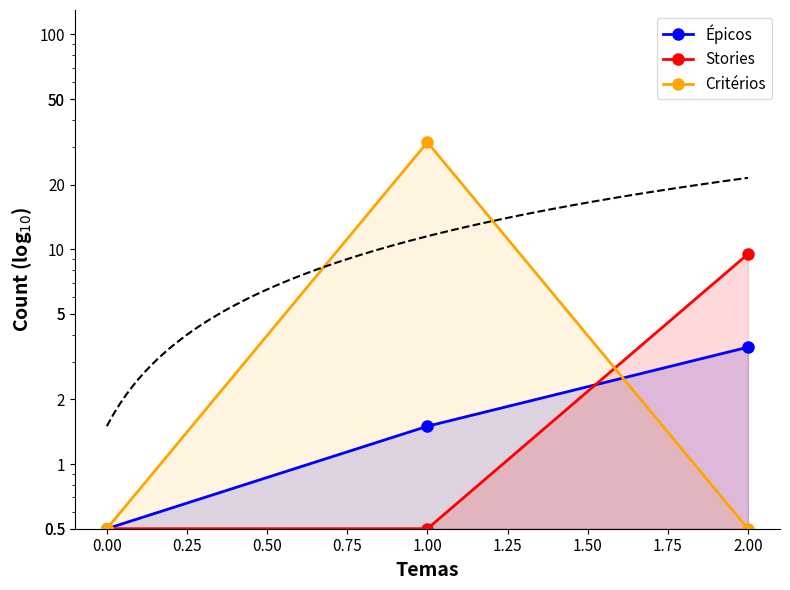

What is the sum of all Critérios values?

34.0